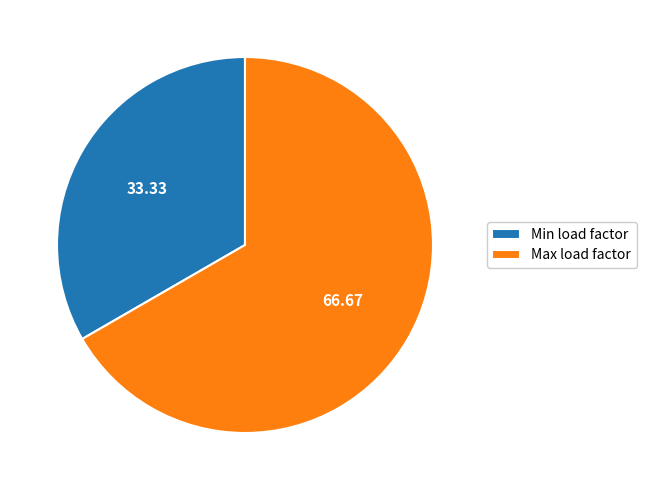

Which category has the biggest portion of the pie?

Max load factor